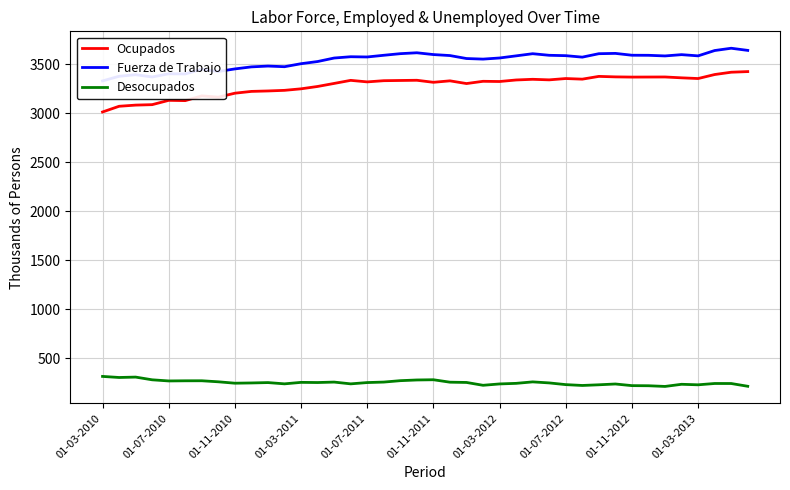

What is the value of the Ocupados point at the 30th from the left?

3348.1